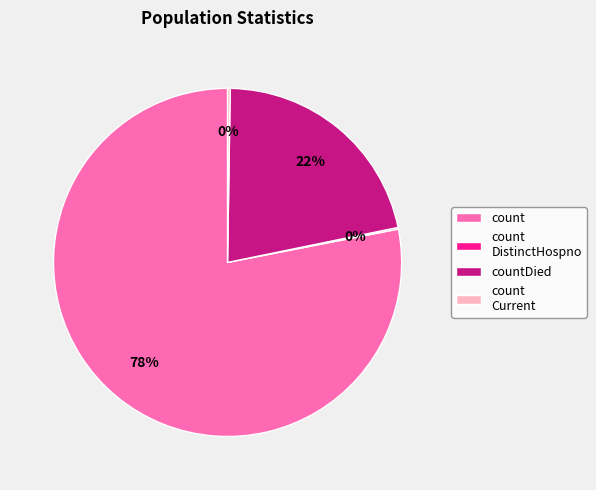

Is the sum of count and countDied greater than half?

Yes